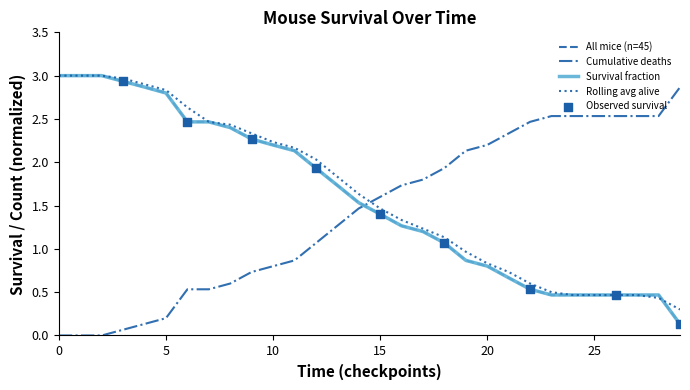

How many times do Cumulative deaths and All mice (n=45) cross each other?

1